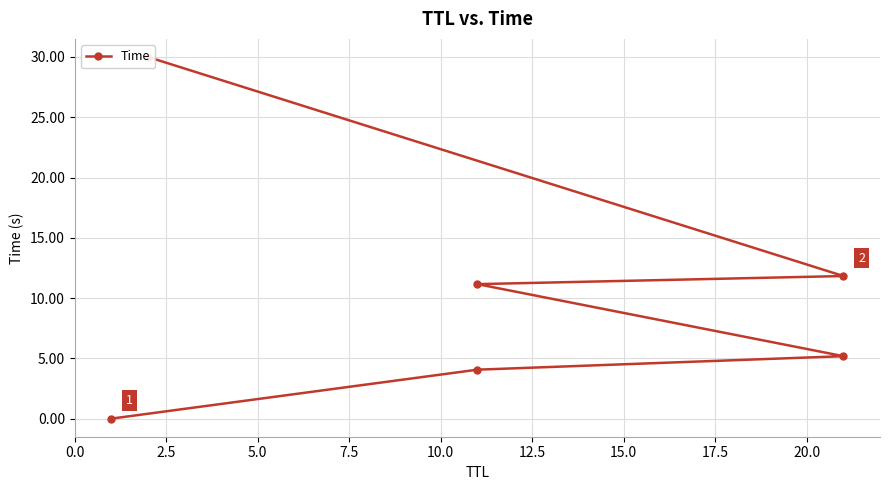

What is the sum of all values?

62.2